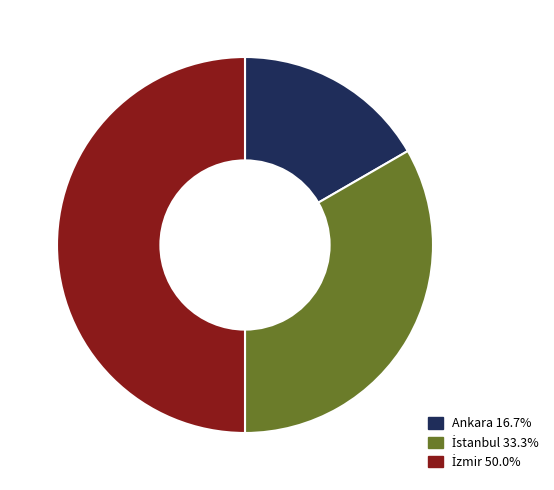

How many slices are in this pie chart?

3